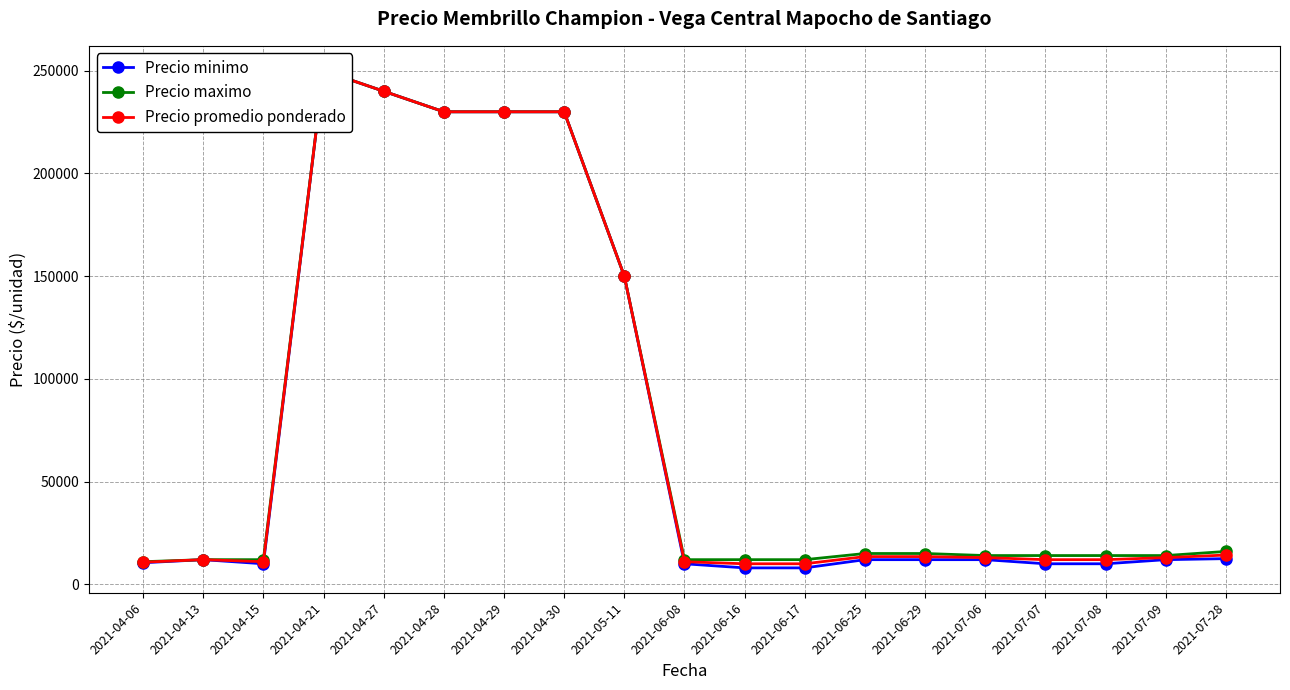

What is the sum of all Precio minimo values?

1469000